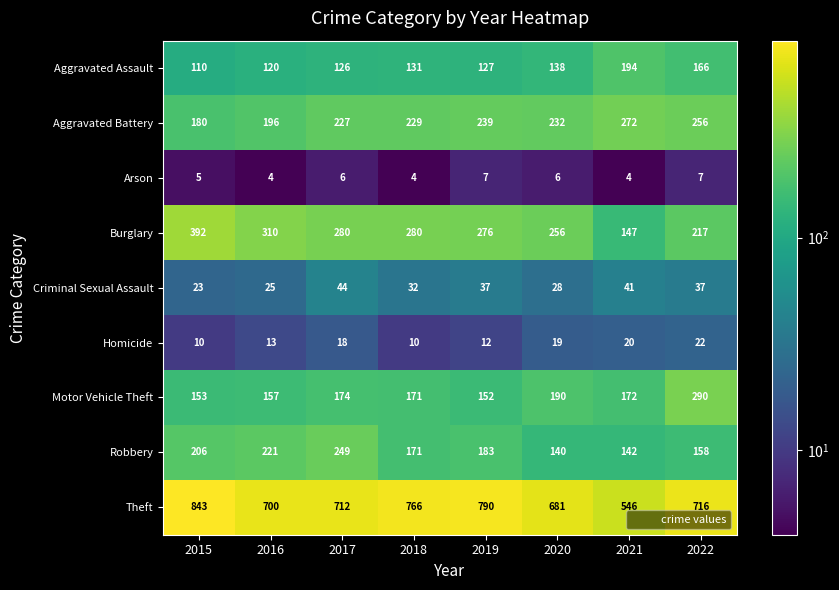

What is the sum of all Arson values?

43